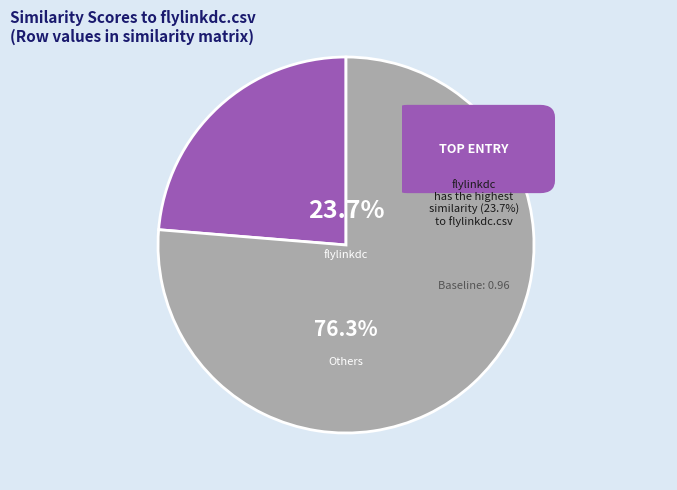

Is there a majority slice in this chart?

Yes